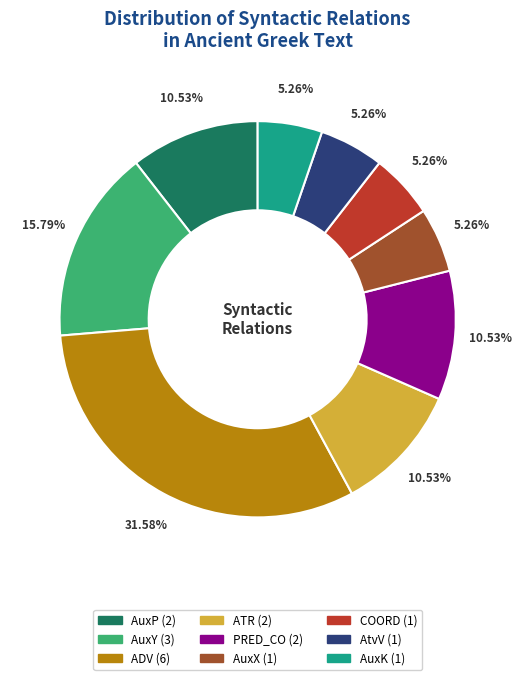

Do AuxP and ADV together represent more than half of the pie?

No